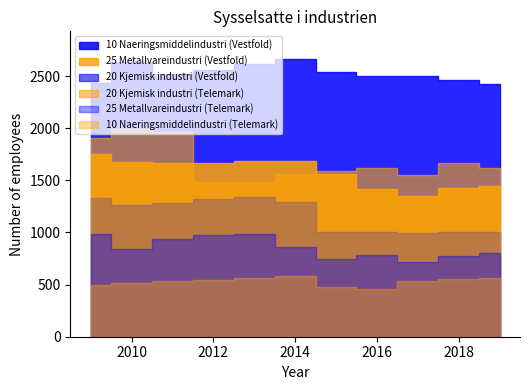

What is the spread (max minus min) of values at 2012?

2014